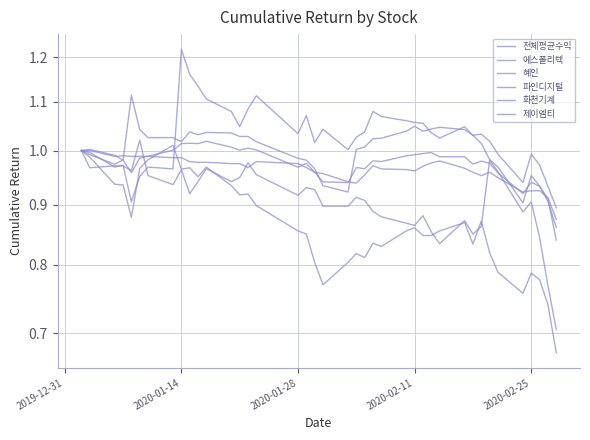

True or false: 에스폴리텍 has a value of 1.3 at 33.

False